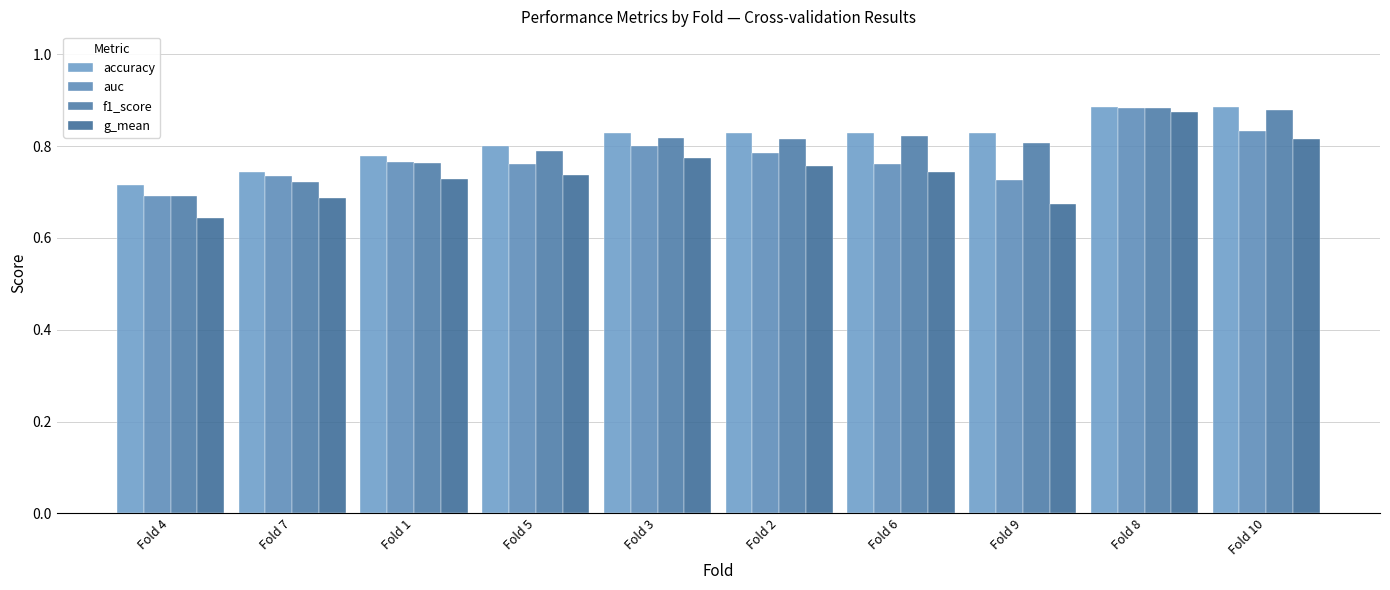

What is the difference between the g_mean values at Fold 8 and Fold 7?

0.2